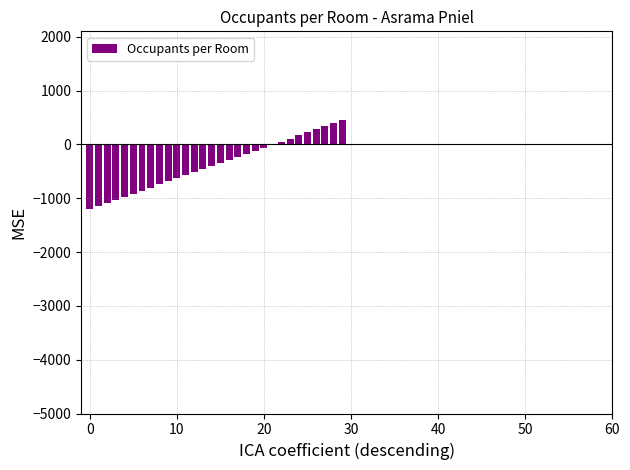

What is the maximum value shown in the chart?

450.0